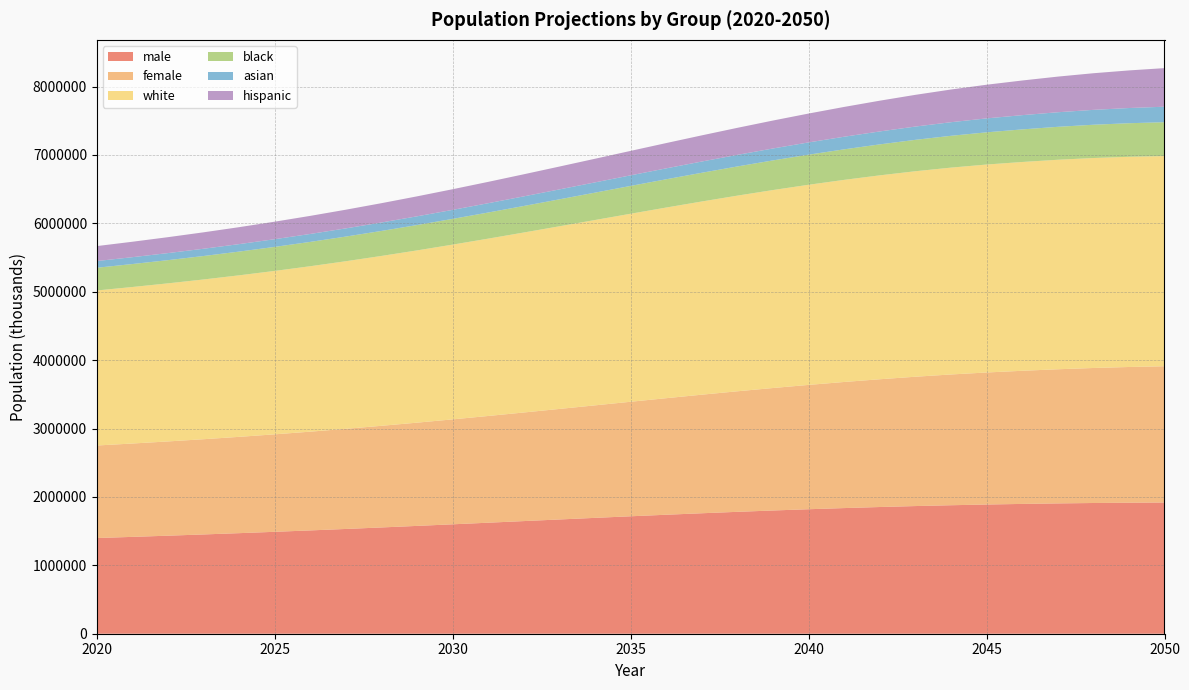

Reading right to left, list all the values displayed in this chart.

male: 1918329	1915462	1911162	1905227	1897754	1889035	1878578	1866421	1852429	1836978	1820048	1801727	1782074	1761331	1739536	1717014	1693916	1670459	1646815	1623126	1599622	1576409	1553790	1531731	1510466	1490023	1470351	1451474	1433335	1415904	1399014
female: 1992132	1984222	1973949	1961288	1946383	1930252	1911722	1890872	1868030	1843670	1817830	1790640	1762454	1733397	1704021	1674402	1644942	1616042	1587775	1560453	1534253	1509417	1486000	1464109	1443782	1425115	1407974	1392289	1378001	1364899	1352797
white: 3073035	3073176	3069927	3063089	3052853	3040446	3024344	3004515	2981129	2955004	2926113	2894554	2860661	2824803	2787487	2749028	2709880	2670665	2631544	2592915	2555182	2518661	2483710	2450373	2418894	2389358	2361634	2335658	2311305	2288372	2266508
black: 495178	490963	486451	481543	476368	470941	465151	459140	452925	446507	439962	433341	426673	420015	413354	406761	400324	394000	387899	381963	376278	370799	365554	360569	355775	351241	346991	342968	339204	335694	332414
asian: 226577	222072	217538	212958	208294	203605	198834	193999	189142	184204	179269	174279	169315	164345	159416	154546	149744	145048	140437	135991	131643	127462	123436	119579	115918	112427	109158	106023	103074	100313	97716
hispanic: 564105	549807	535466	521040	506629	492266	477956	463744	449637	435734	422047	408544	395312	382416	369815	357514	345580	334098	322962	312190	301878	291883	282334	273169	264411	256017	247965	240210	232814	225675	218889